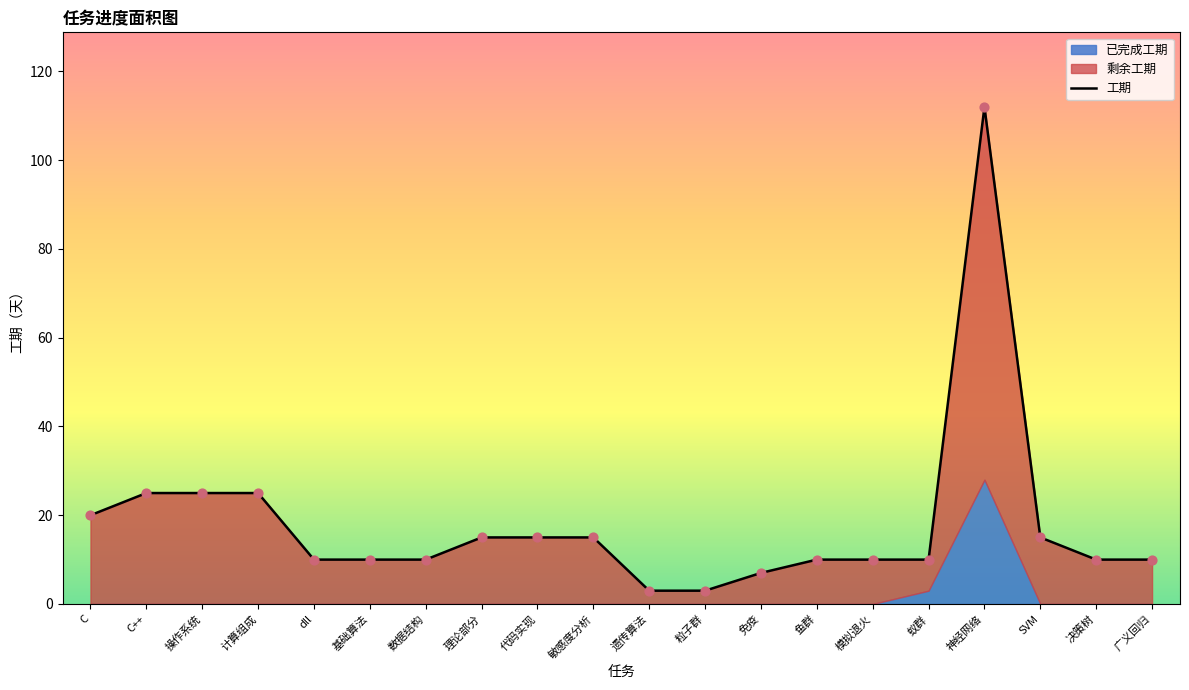

What is the change in value from 神经网络 to SVM?

-97